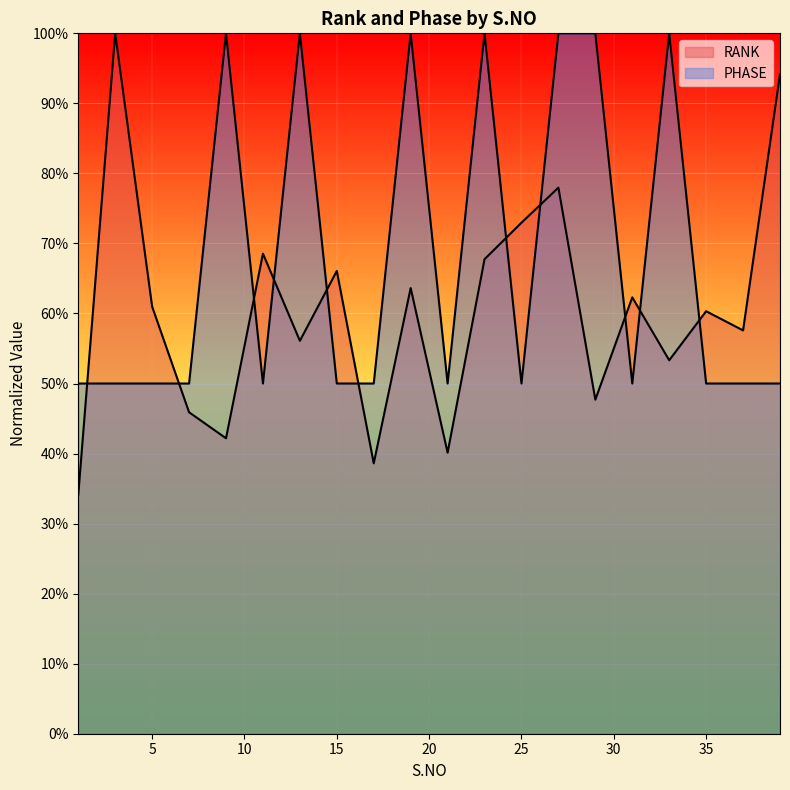

Which series changed the most between 17 and 25?

RANK